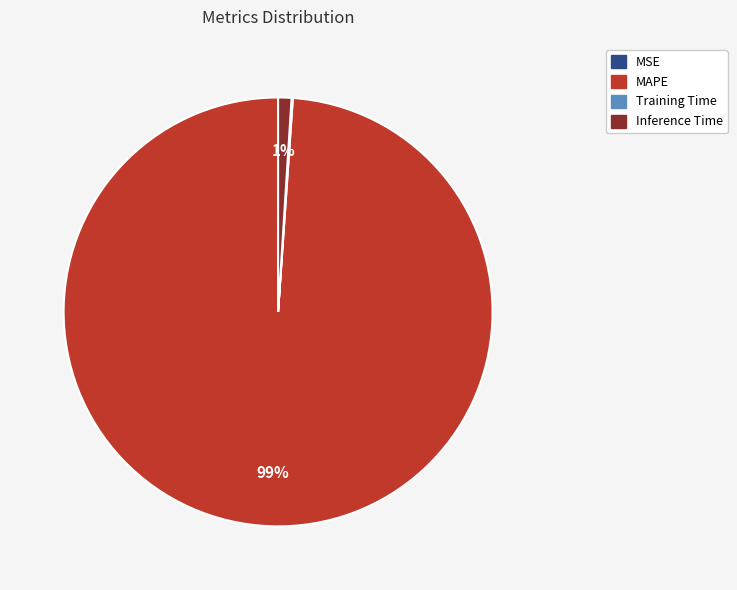

To the nearest percent, what is the difference between the largest and smallest slice percentages?

99%